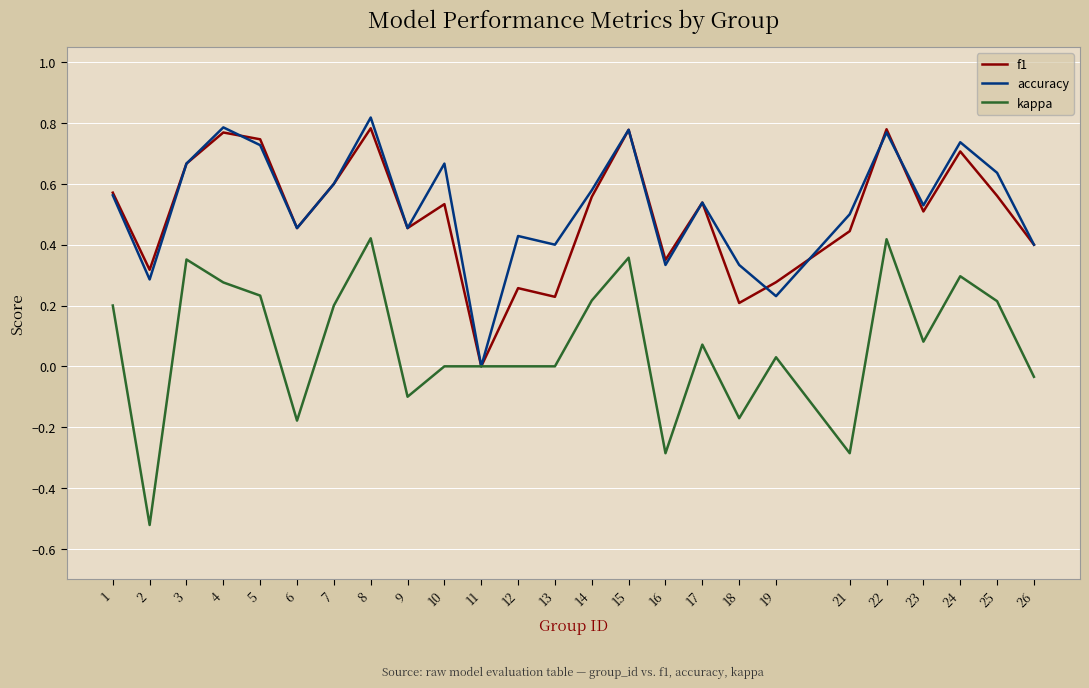

Which series has the widest spread of values?

kappa